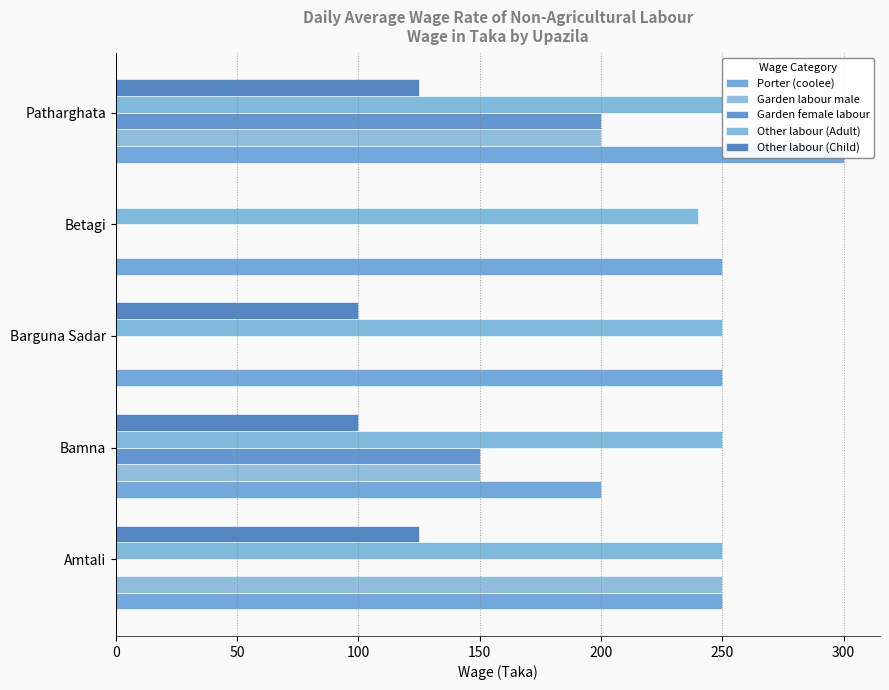

List the series in order of their peak value, highest first.

Porter (coolee), Garden labour male, Other labour (Adult), Garden female labour, Other labour (Child)